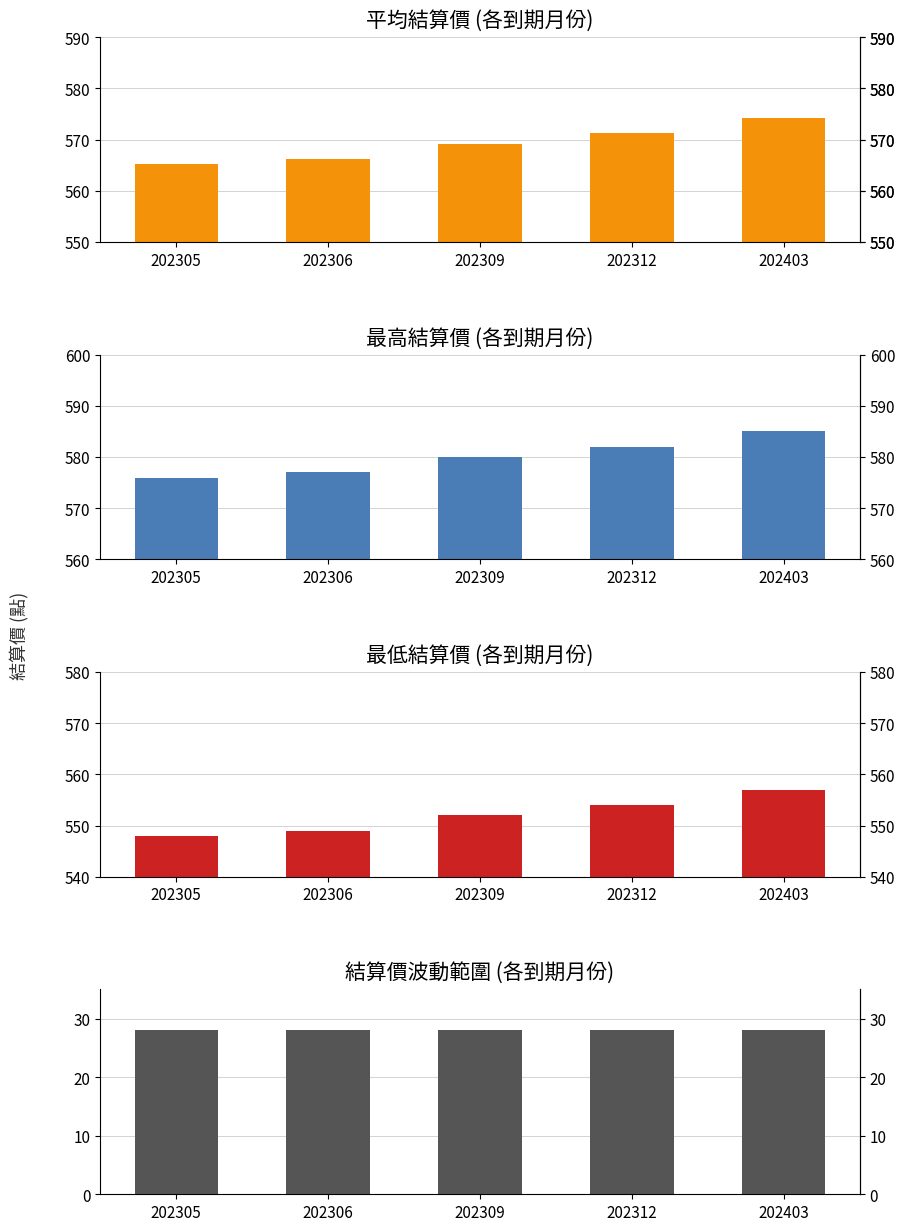

At which label does 最高結算價 reach its minimum?

202305